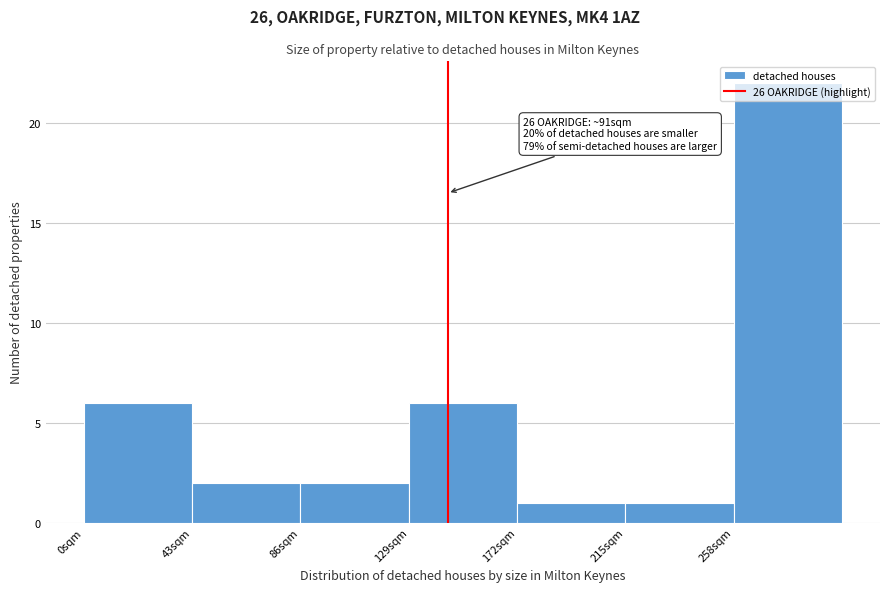

Over which range of the x-axis is the bar tallest?

258 to 301